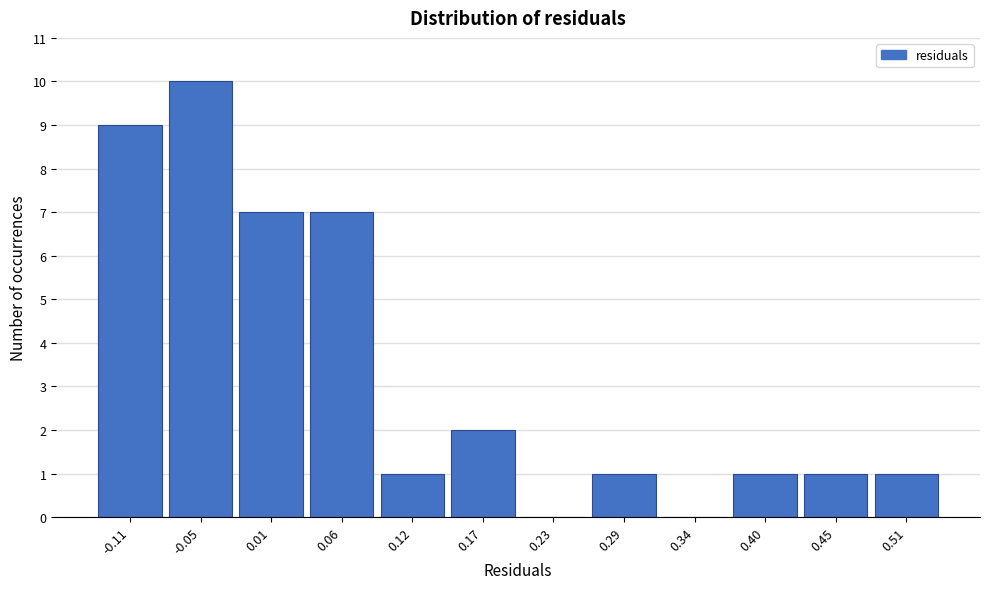

Which range on the x-axis has the tallest bar?

-0.08 to -0.02